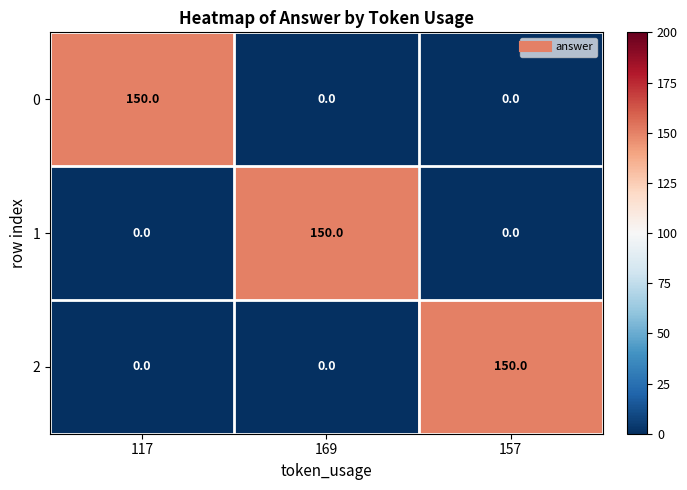

How many 1 values are between 0 and 150?

3